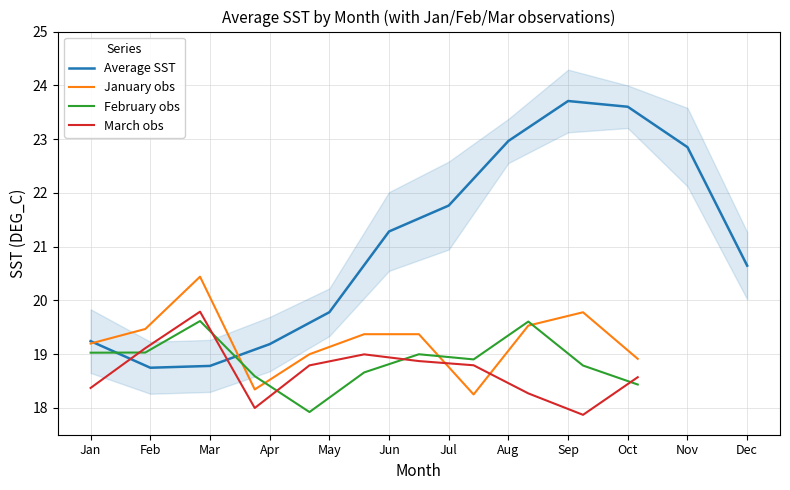

What is the maximum value for March obs?

19.8